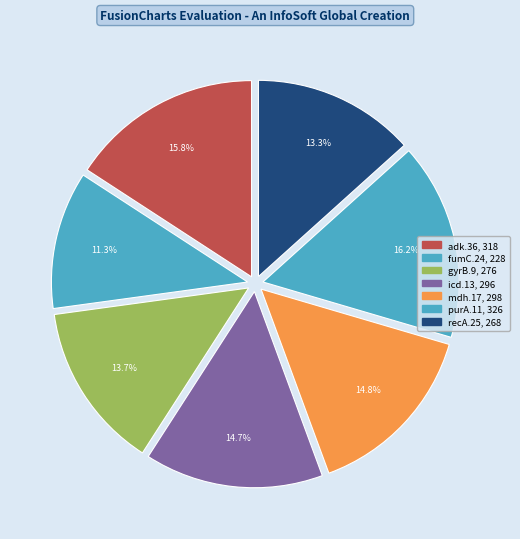

Which slice is the largest?

purA.11